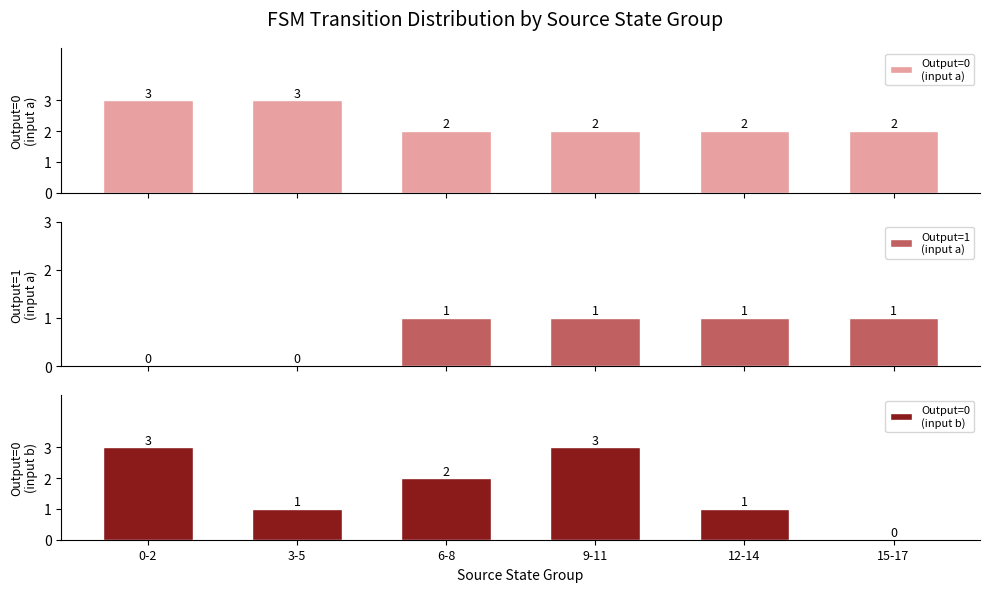

Which series has the largest range (max minus min)?

Output=0
(input b)